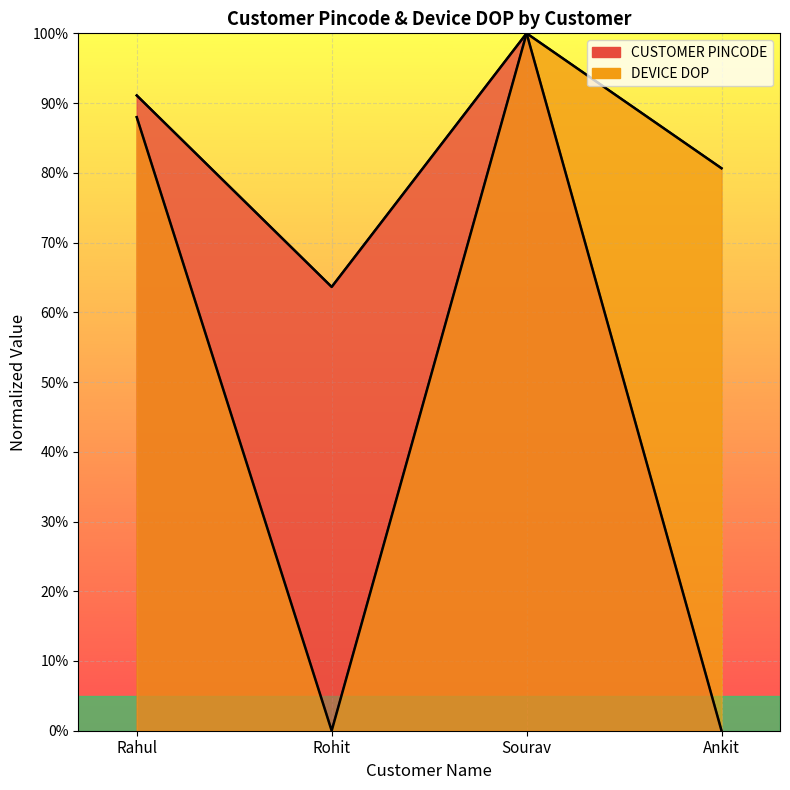

How many data points in DEVICE DOP are less than 87?

2